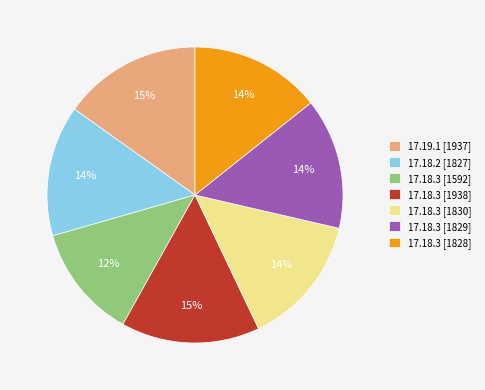

Count the number of slices in the pie.

7